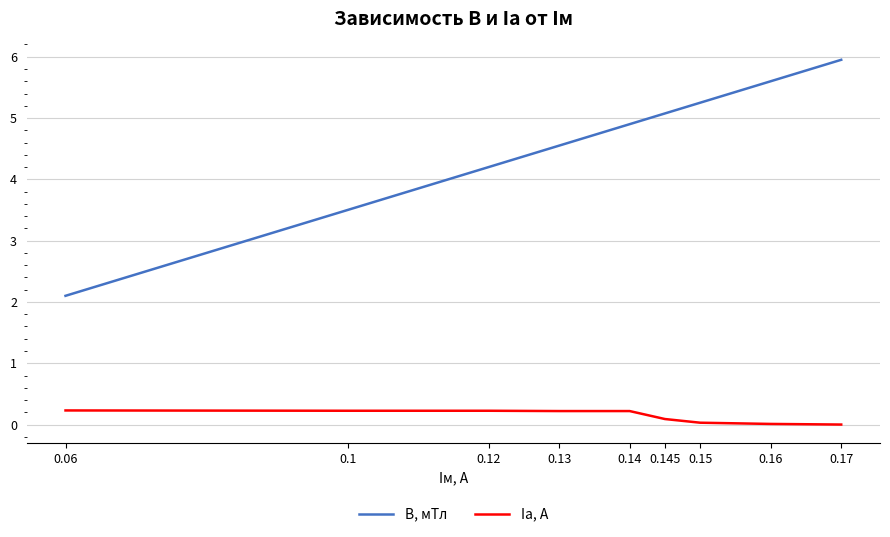

The value of B, мТл at 0.145 is 8.9. True or false?

False